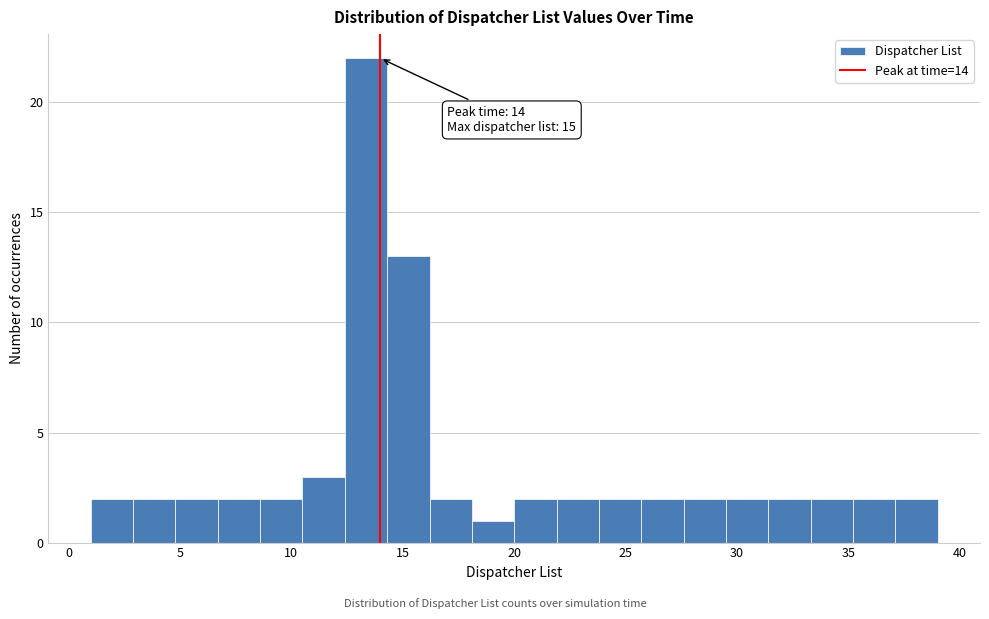

Around what value on the x-axis is the tallest bar? Give the approximate position of its centre, as read against the axis.

13.5